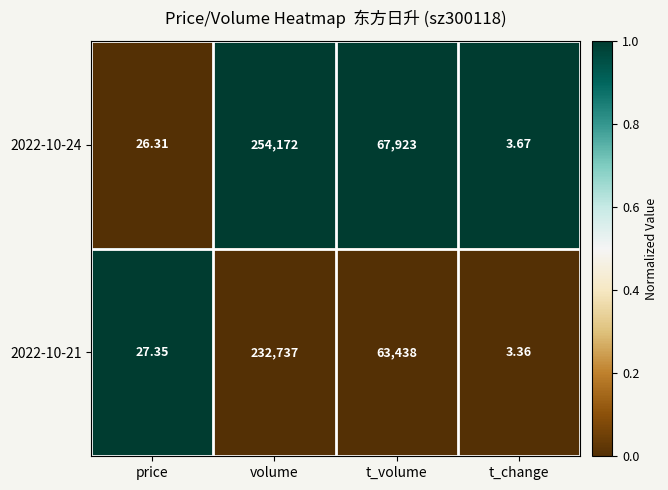

Which category has the lowest value across all series?

t_change